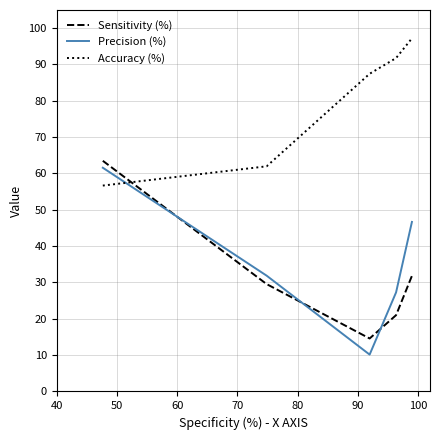

Which series has the largest total across all categories?

Accuracy (%)